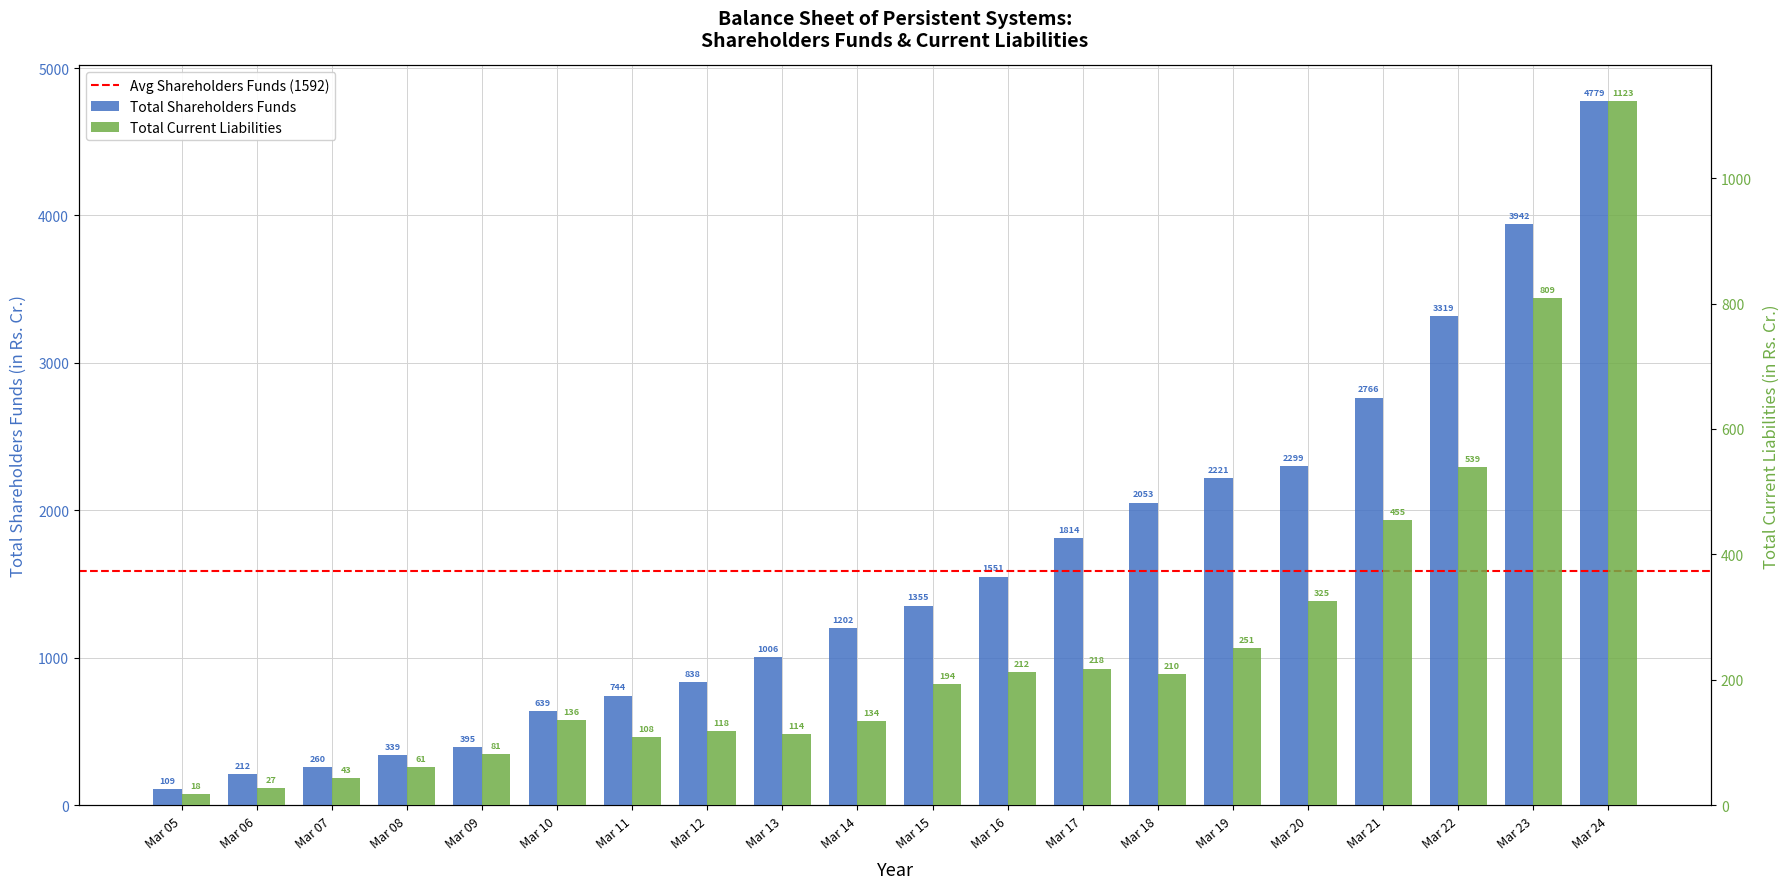

Between Mar 12 and Mar 24, which series saw the biggest shift?

Total shareholders funds